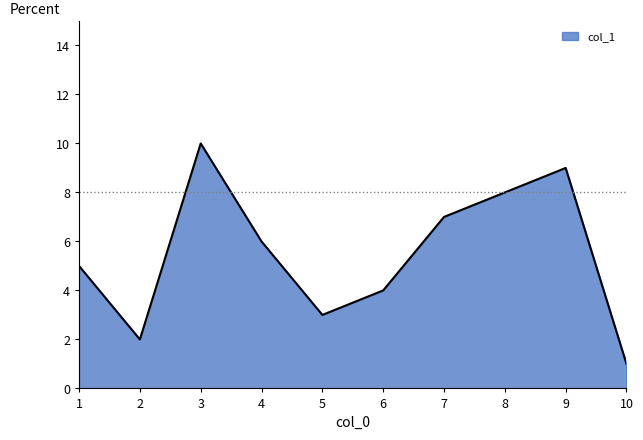

Rank the categories by value from lowest to highest.

10, 2, 5, 6, 1, 4, 7, 8, 9, 3